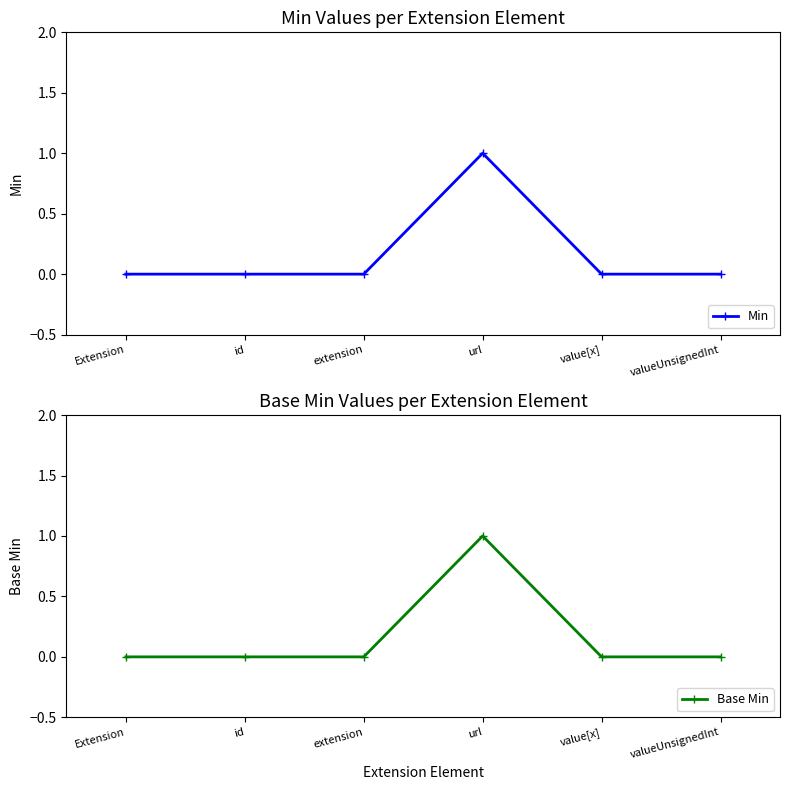

What are all the series names shown in the legend?

Min, Base Min